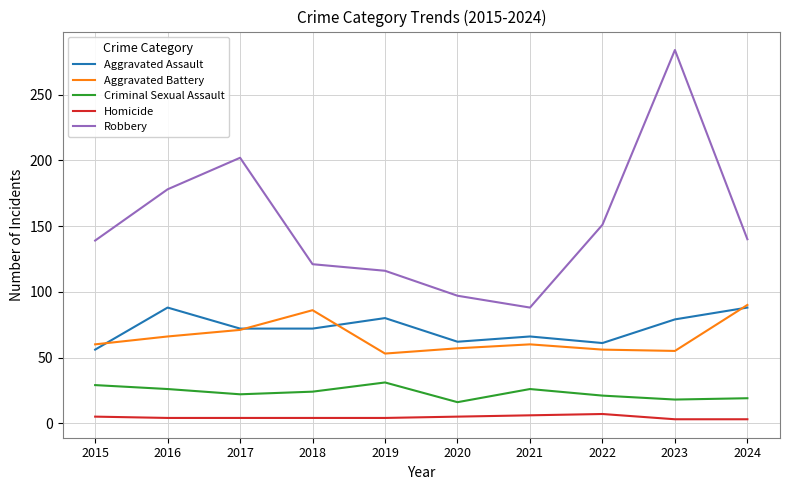

Count the number of data series in this chart.

5